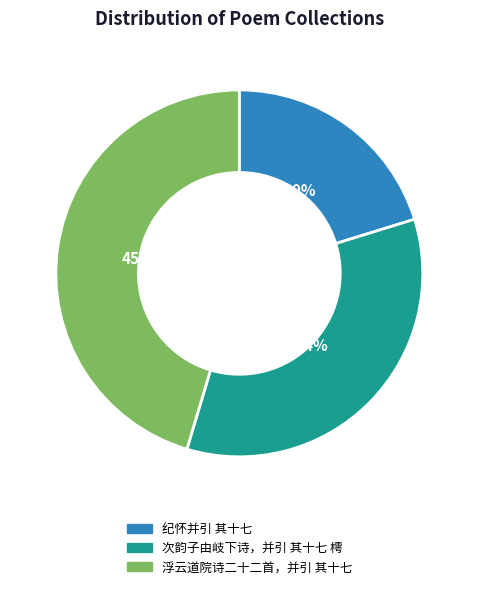

Rank the categories by value from lowest to highest.

纪怀并引 其十七, 次韵子由岐下诗，并引 其十七 樗, 浮云道院诗二十二首，并引 其十七